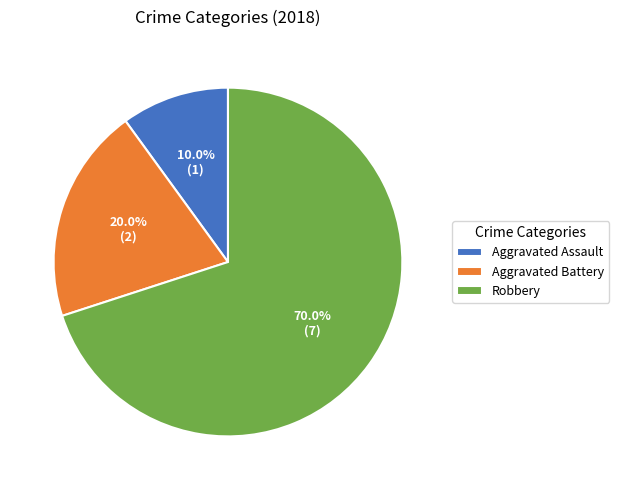

Between Robbery and Aggravated Battery, which is larger?

Robbery